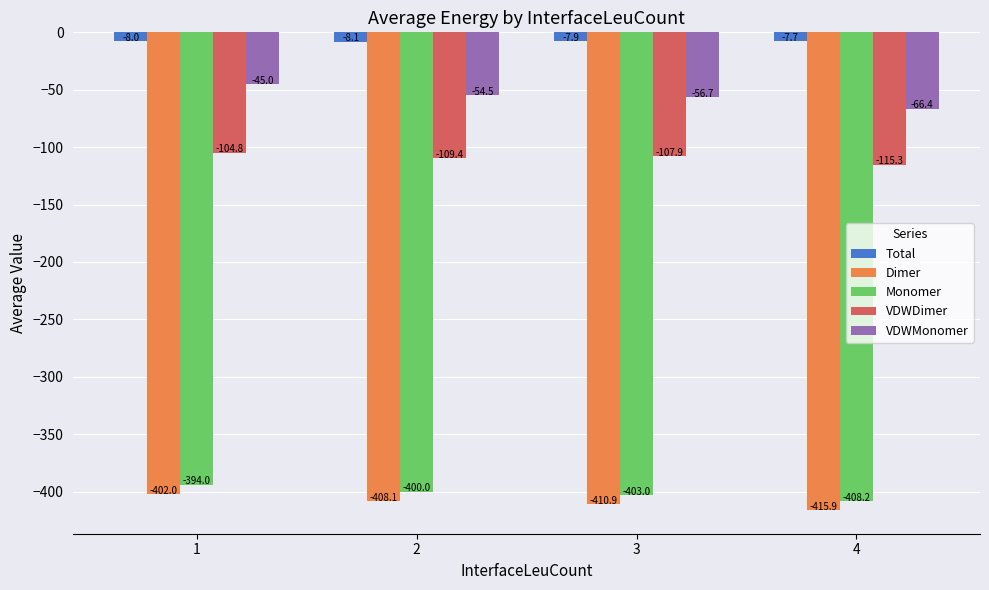

The Dimer series shows -402.0 at 1. True or false?

True